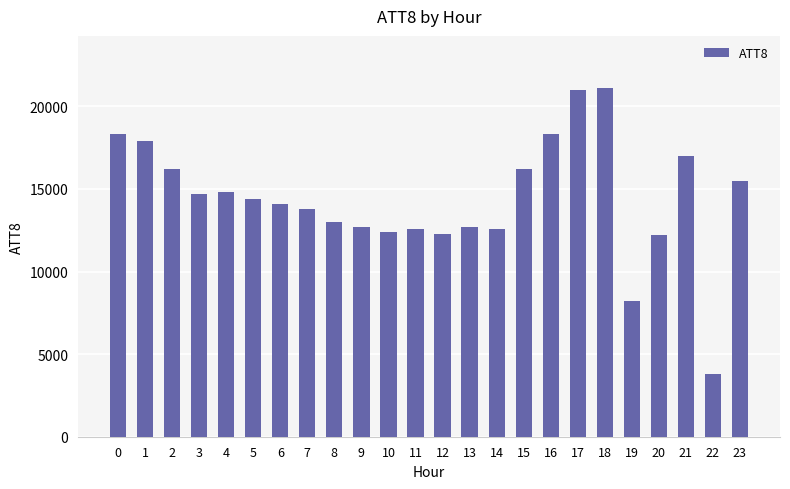

What is the change in value from 2 to 20?

-4000